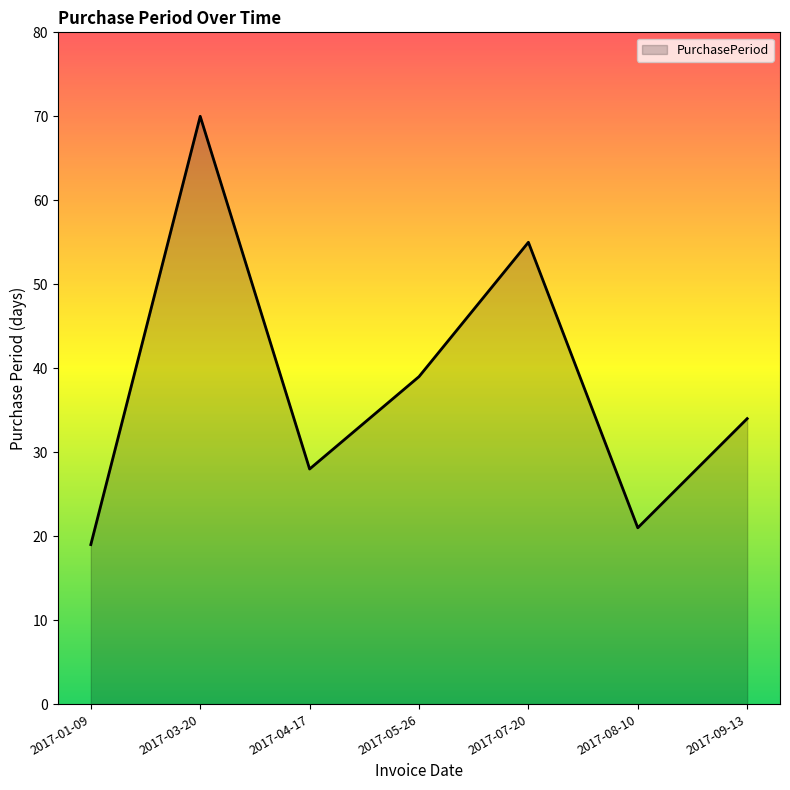

List the labels in order of value, smallest first.

2017-01-09, 2017-08-10, 2017-04-17, 2017-09-13, 2017-05-26, 2017-07-20, 2017-03-20